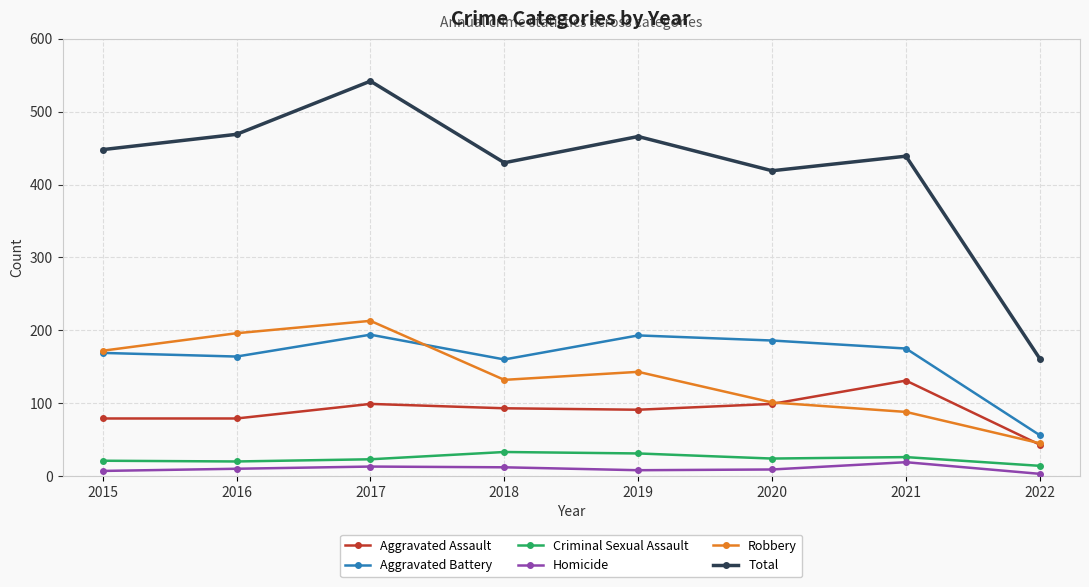

Between 2017 and 2020, which series saw the biggest shift?

Total